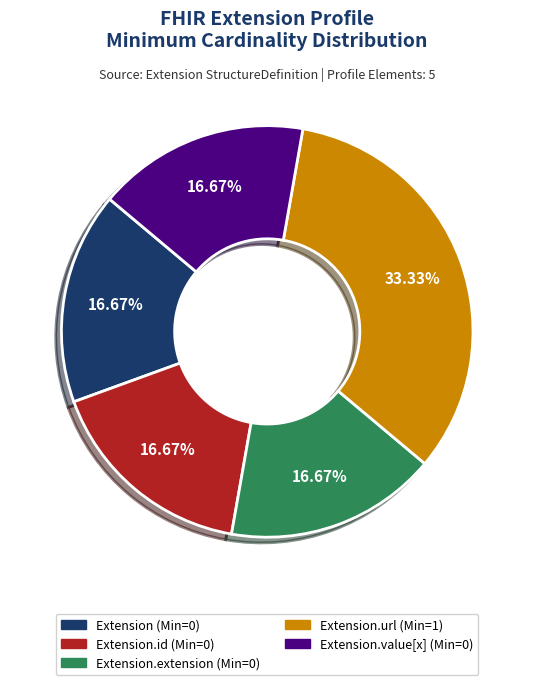

Is there a majority slice in this chart?

No